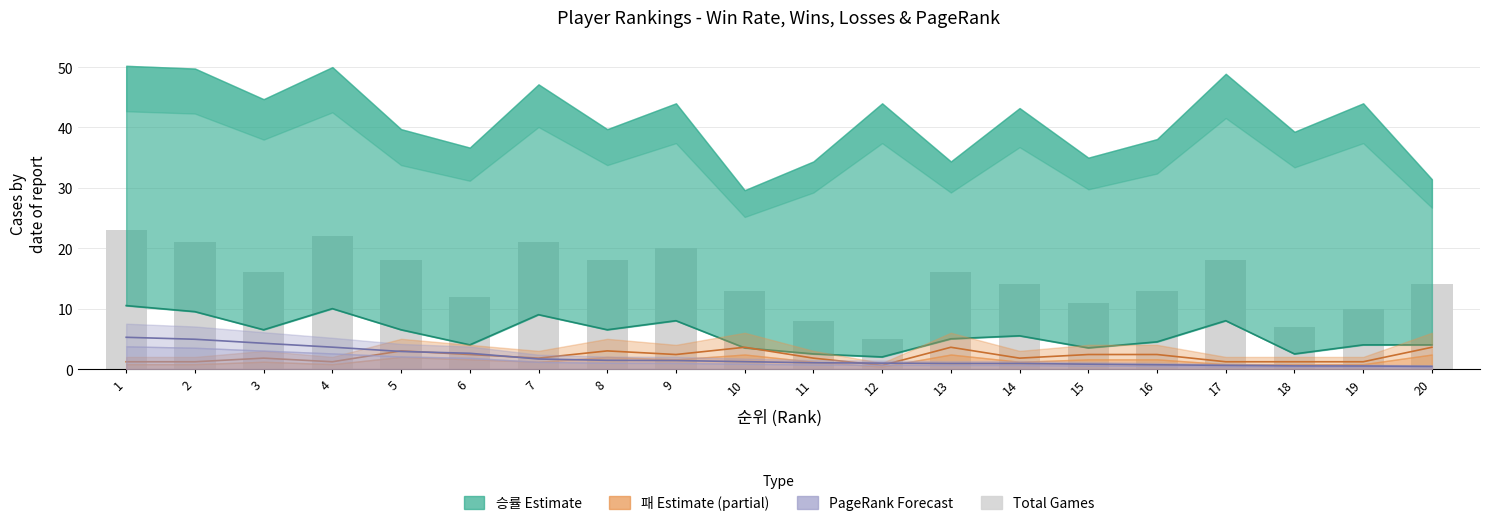

Are the bars grouped side by side (vs. stacked)?

No